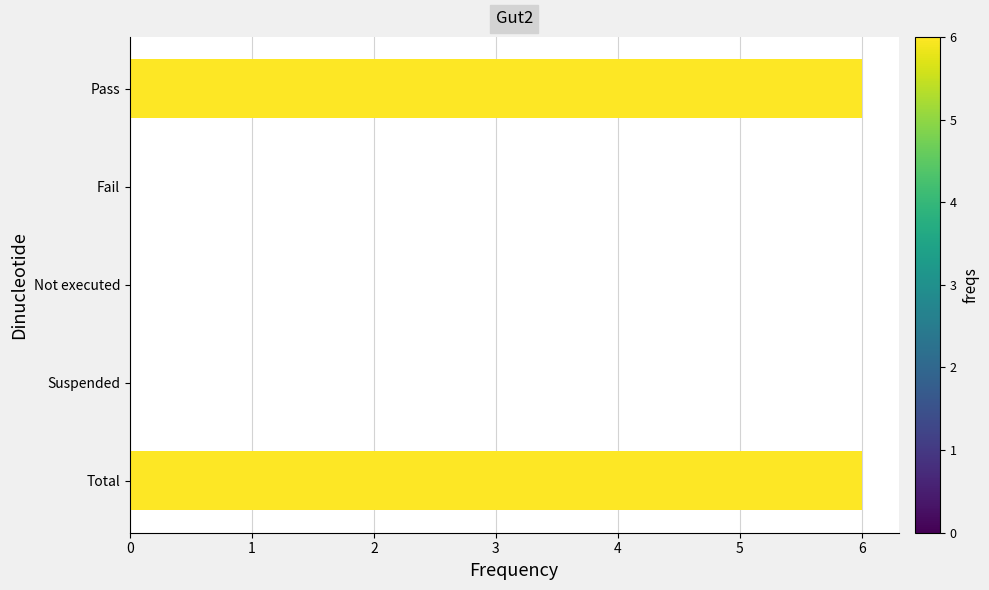

Is it true that the value at Suspended is -2?

False